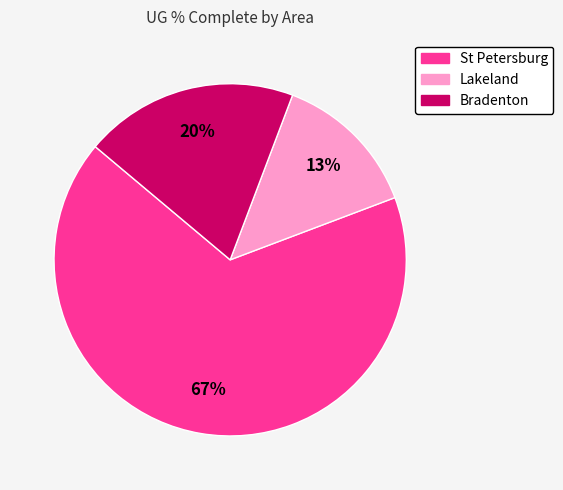

To the nearest percent, what is the average slice percentage?

33%